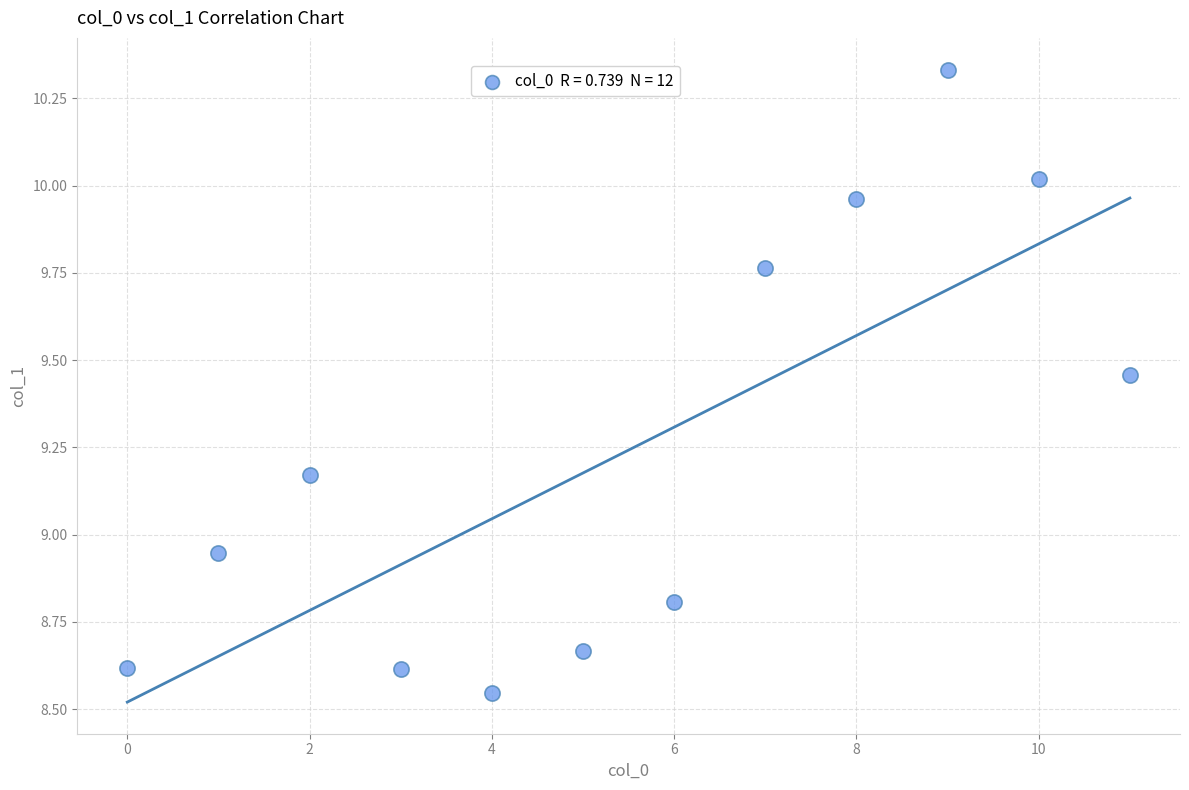

What is the range of Y values (max minus min)?

1.8